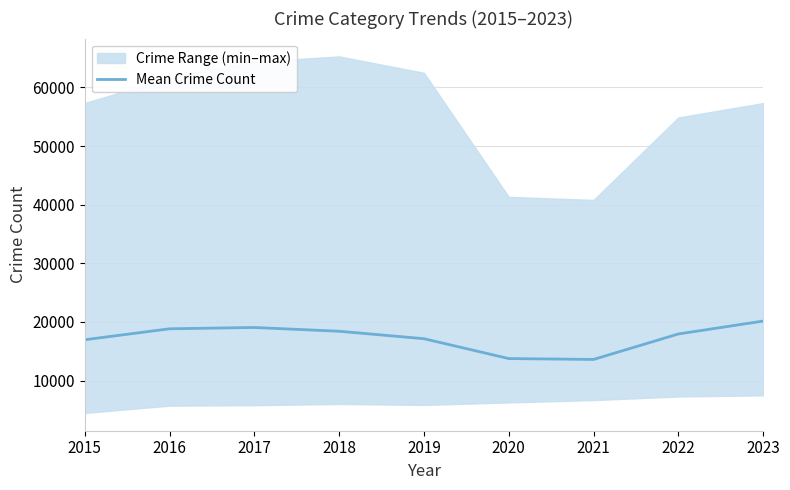

Is it true that Mean Crime Count equals 10968.5 at 2016?

False